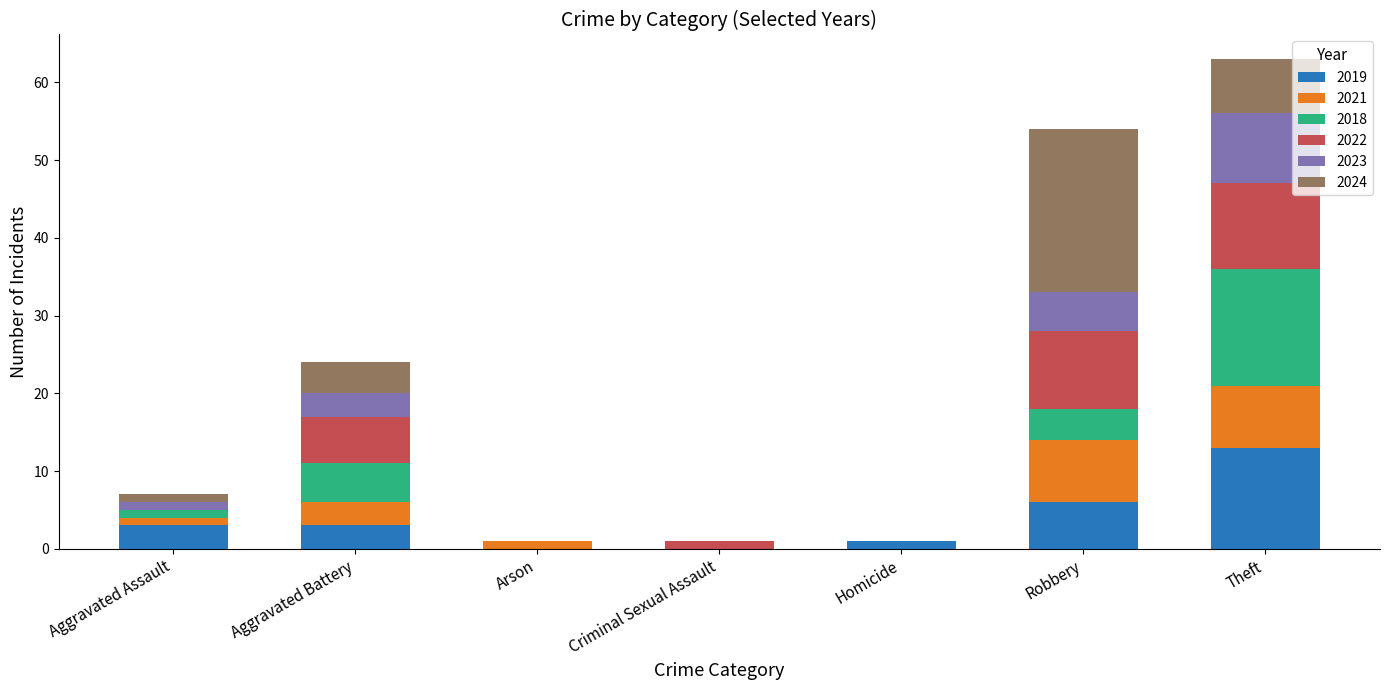

The 2019 series shows 0 at Criminal Sexual Assault. True or false?

True